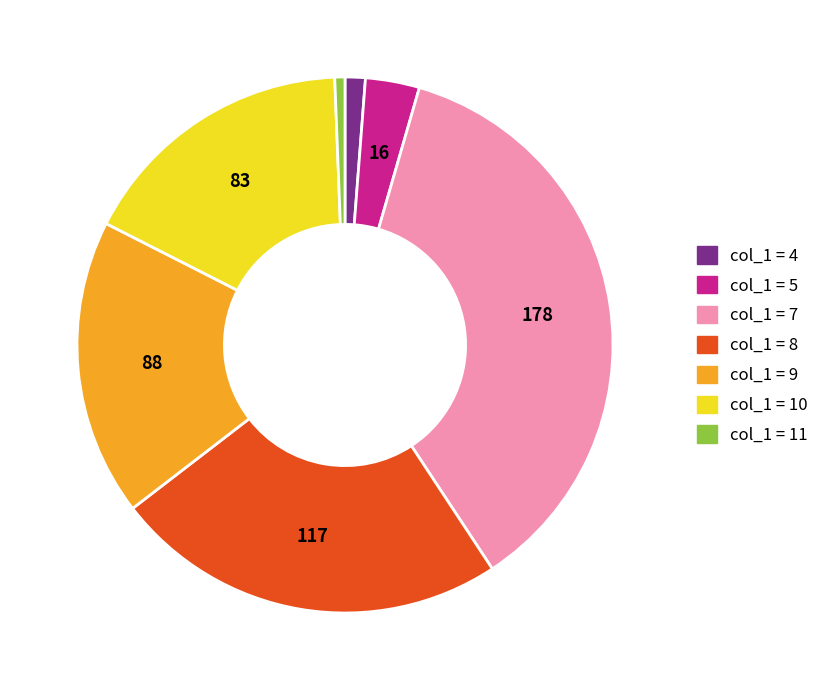

Is there a majority slice in this chart?

No